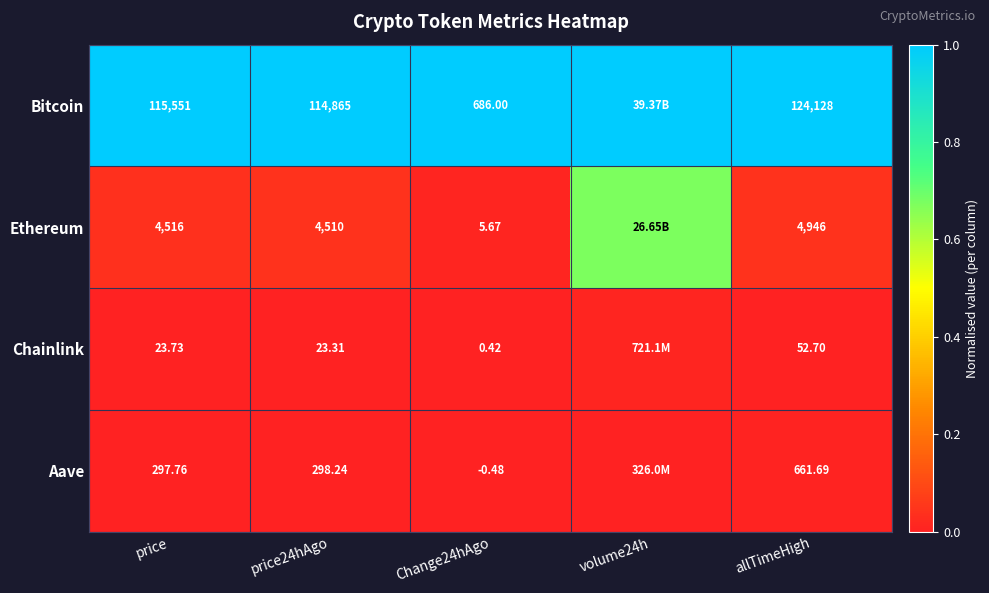

Which series changed the most between Change24hAgo and allTimeHigh?

Bitcoin